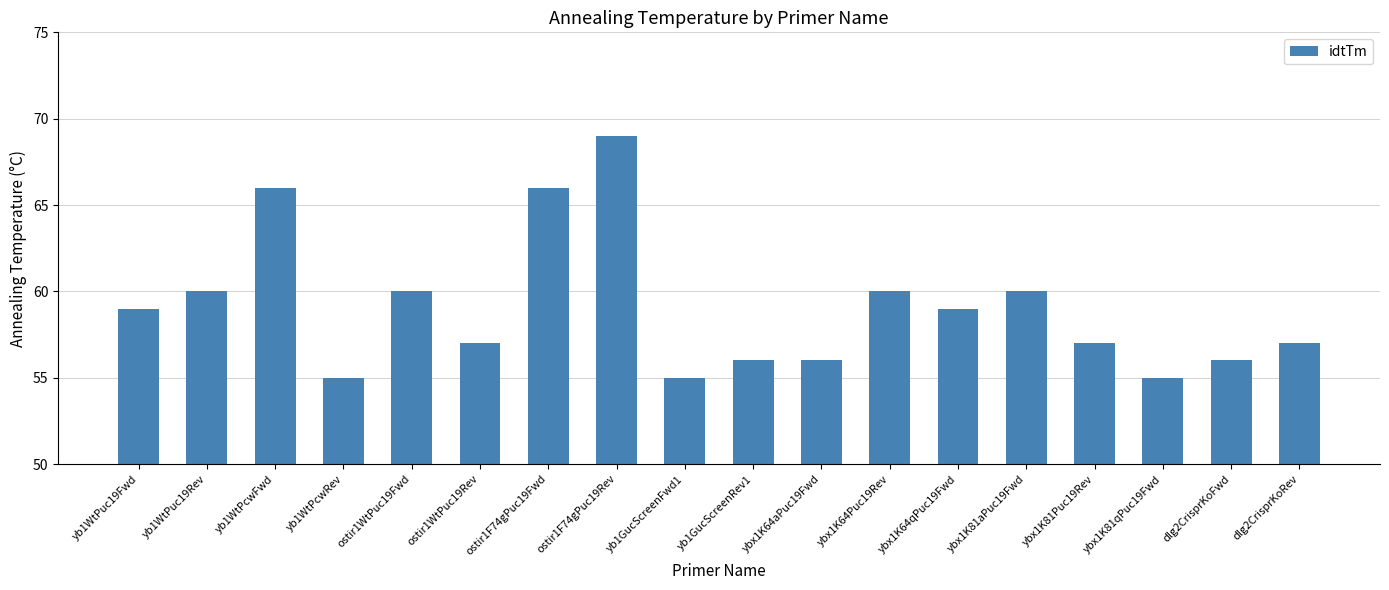

The value at yb1WtPuc19Fwd is 34. True or false?

False